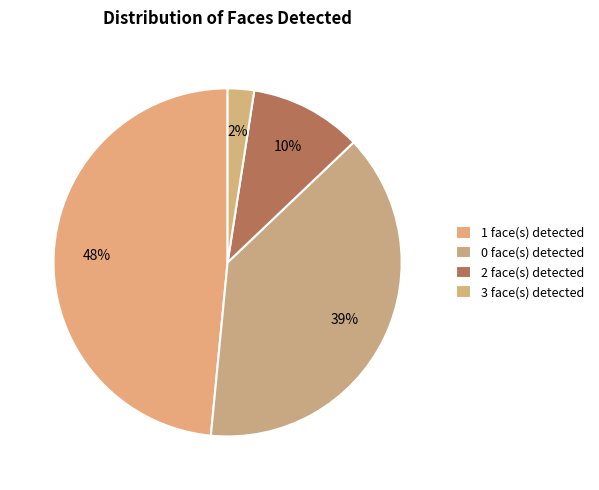

The 1 slice represents 48% of the pie. True or false?

True